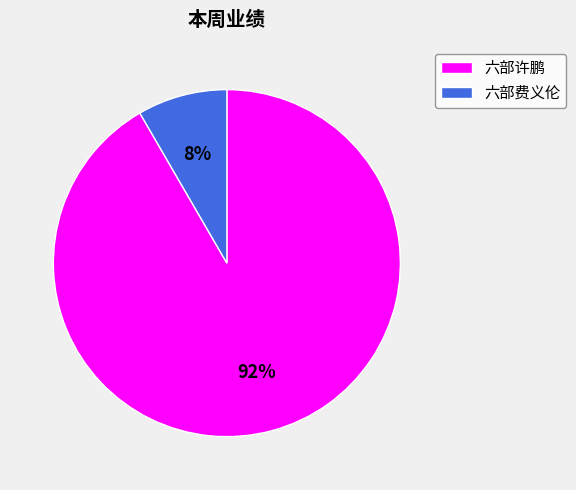

Is there a majority slice in this chart?

Yes